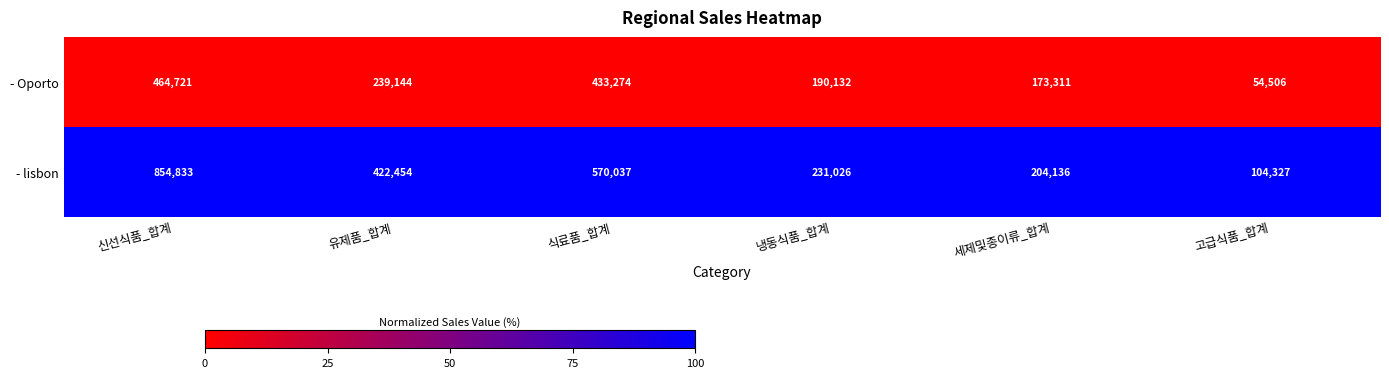

What is the highest value of the - lisbon series?

854833